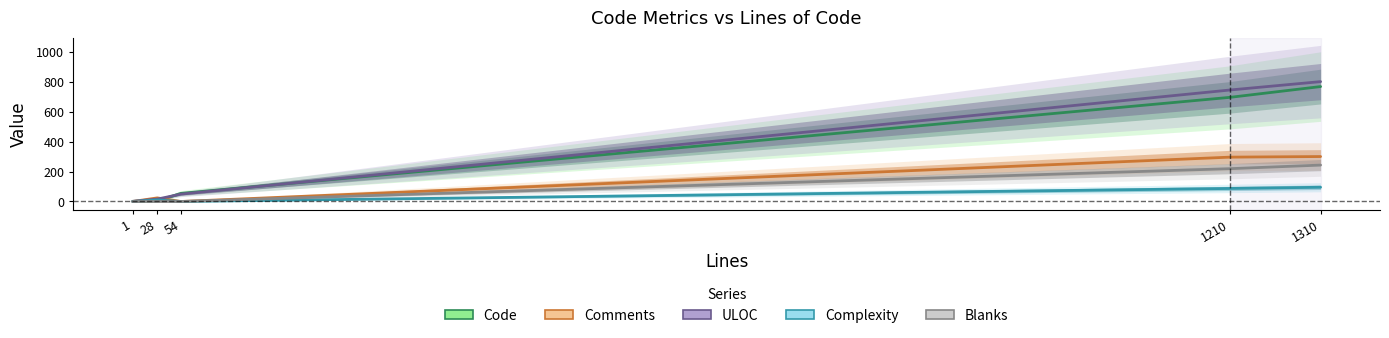

True or false: Blanks and ULOC cross at least once.

False